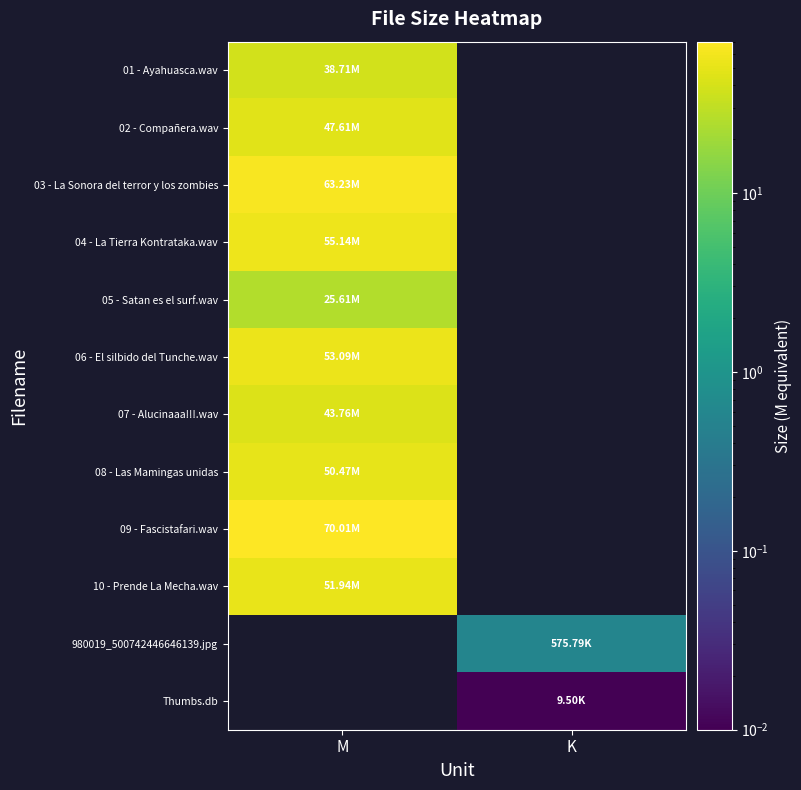

Which label corresponds to the largest value in the chart?

M